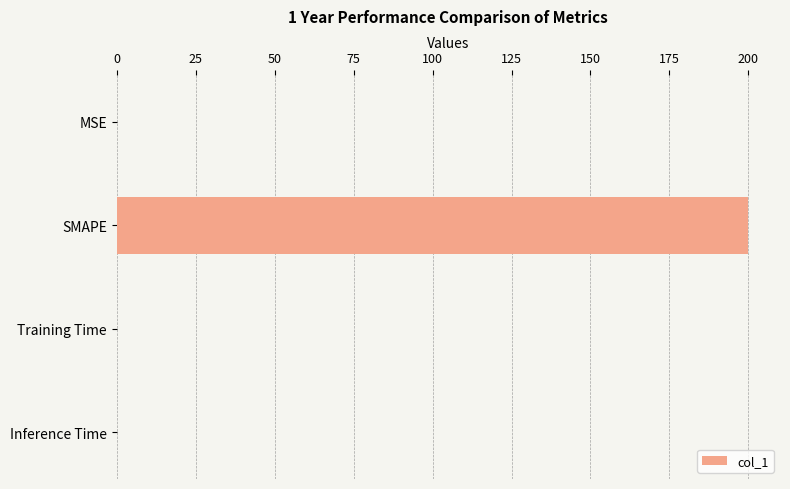

At which category does the chart reach its peak across all series?

SMAPE